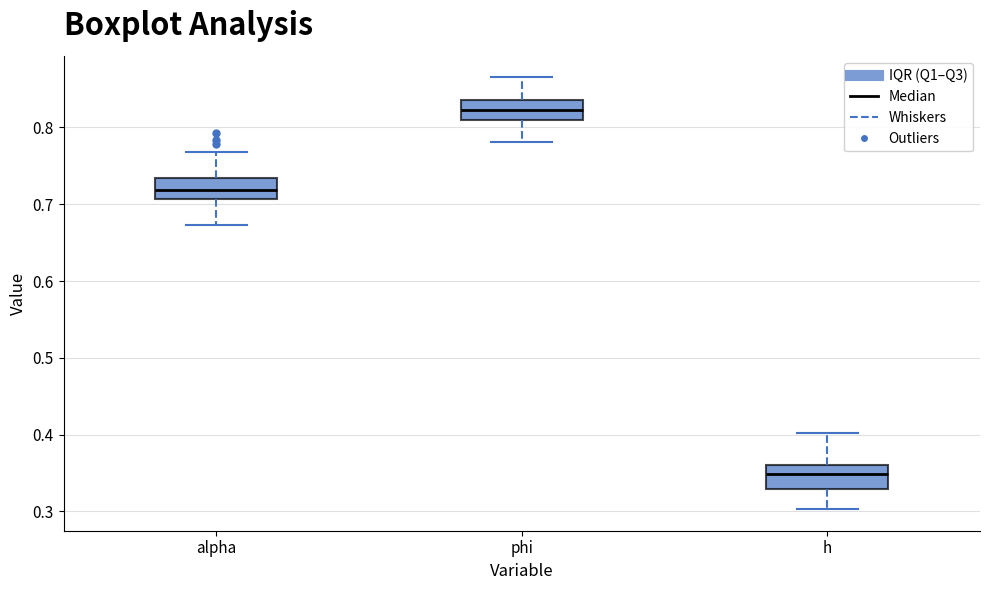

Where does the median line of the box for h sit on the y-axis? The values are not printed on the chart, so give them approximately, as read against the axis.

0.35